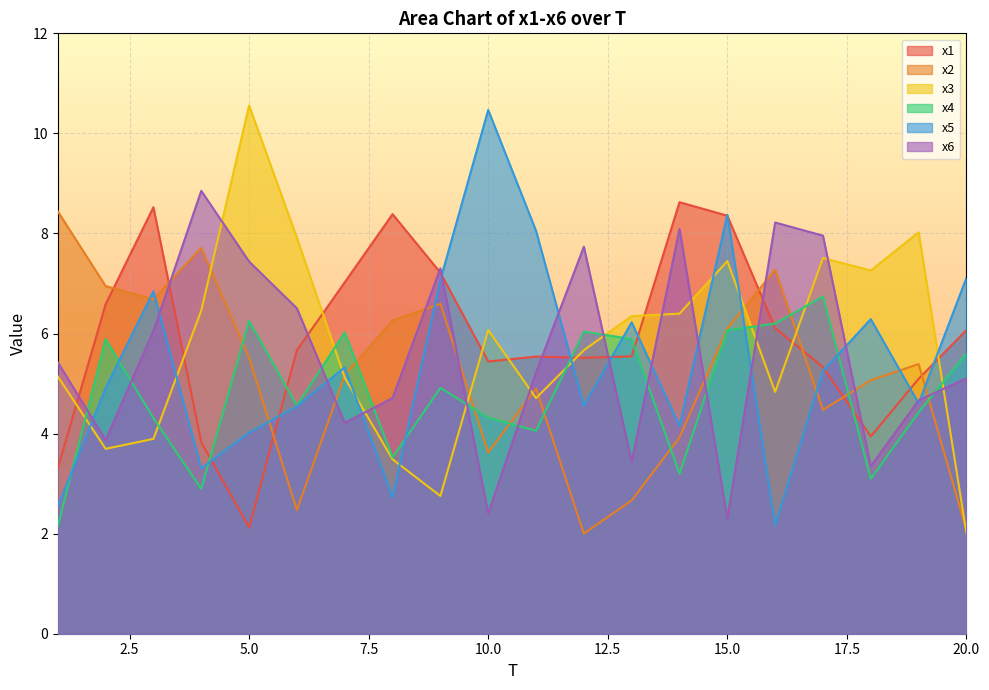

What is the maximum value for x1?

8.6